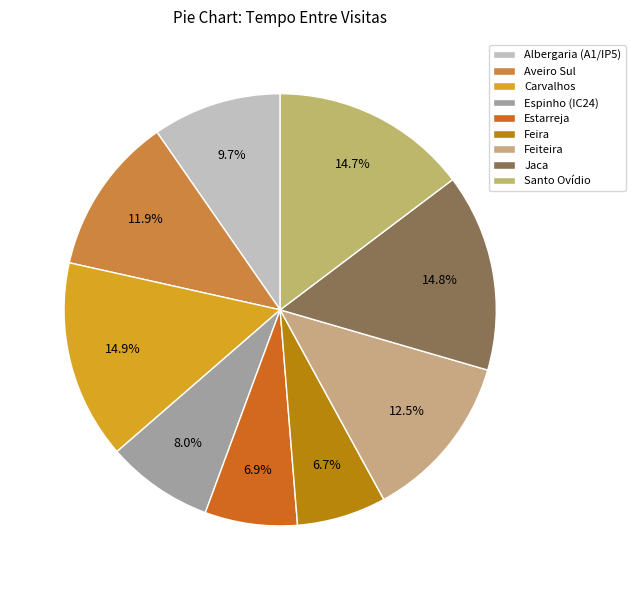

What is the smallest slice in the pie chart?

Feira